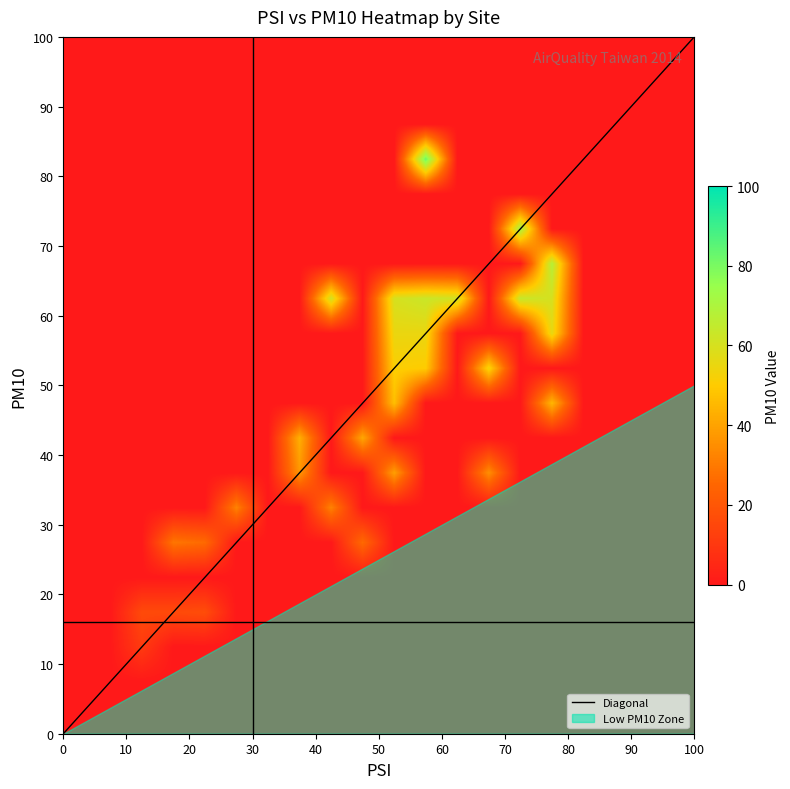

What is the highest value of the 桃園縣_中壢 series?

55